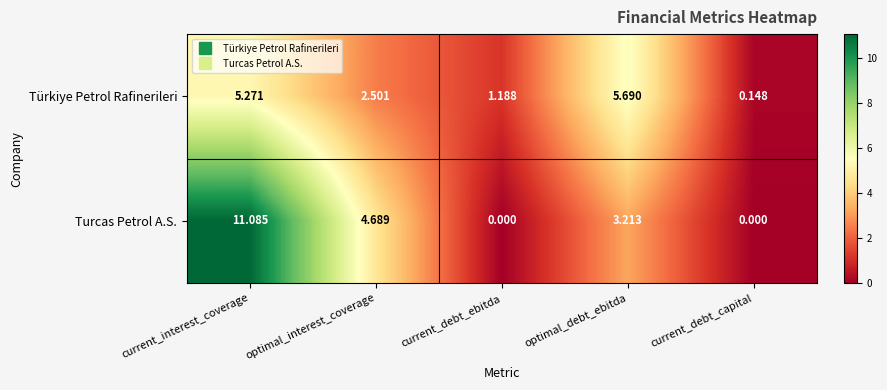

At which label does Türkiye Petrol Rafinerileri reach its minimum?

current_debt_capital